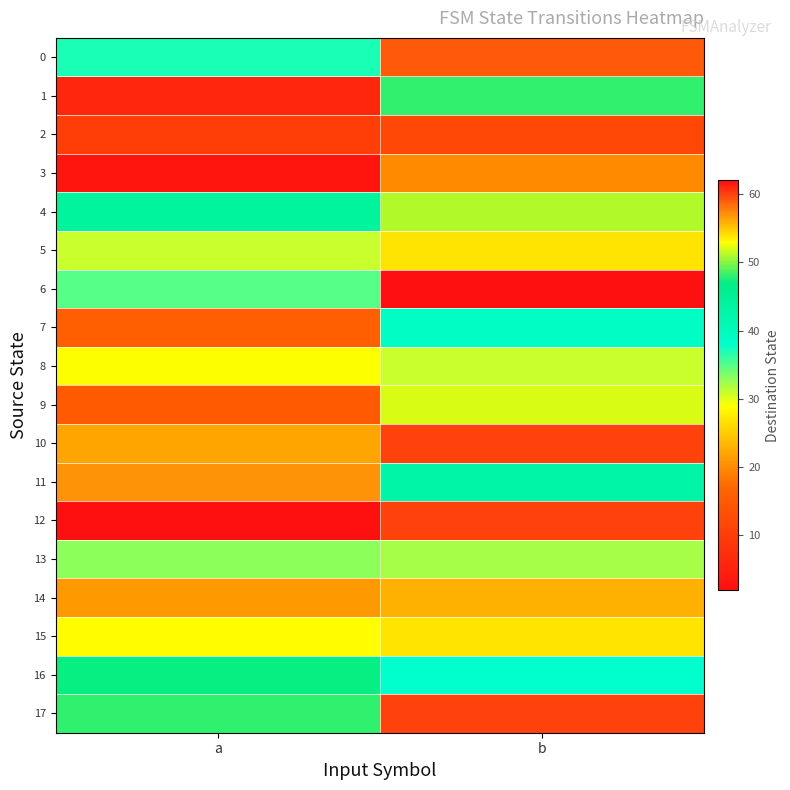

Reading left to right, list all the values displayed in this chart.

0: a=37	b=59
1: a=6	b=48
2: a=10	b=12
3: a=3	b=20
4: a=44	b=51
5: a=31	b=54
6: a=35	b=62
7: a=16	b=39
8: a=29	b=31
9: a=15	b=52
10: a=22	b=60
11: a=57	b=43
12: a=2	b=60
13: a=33	b=32
14: a=21	b=23
15: a=53	b=27
16: a=47	b=38
17: a=48	b=60